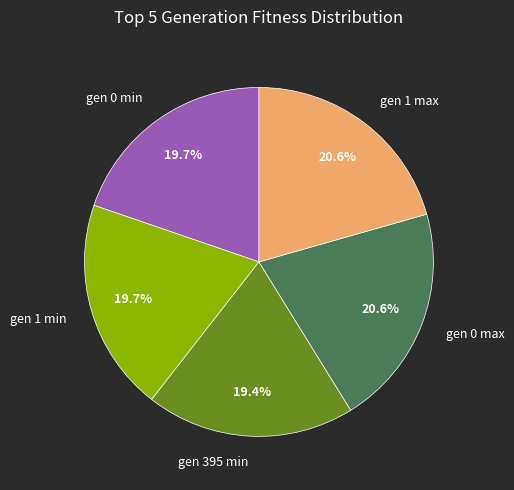

How many slices are in this pie chart?

5